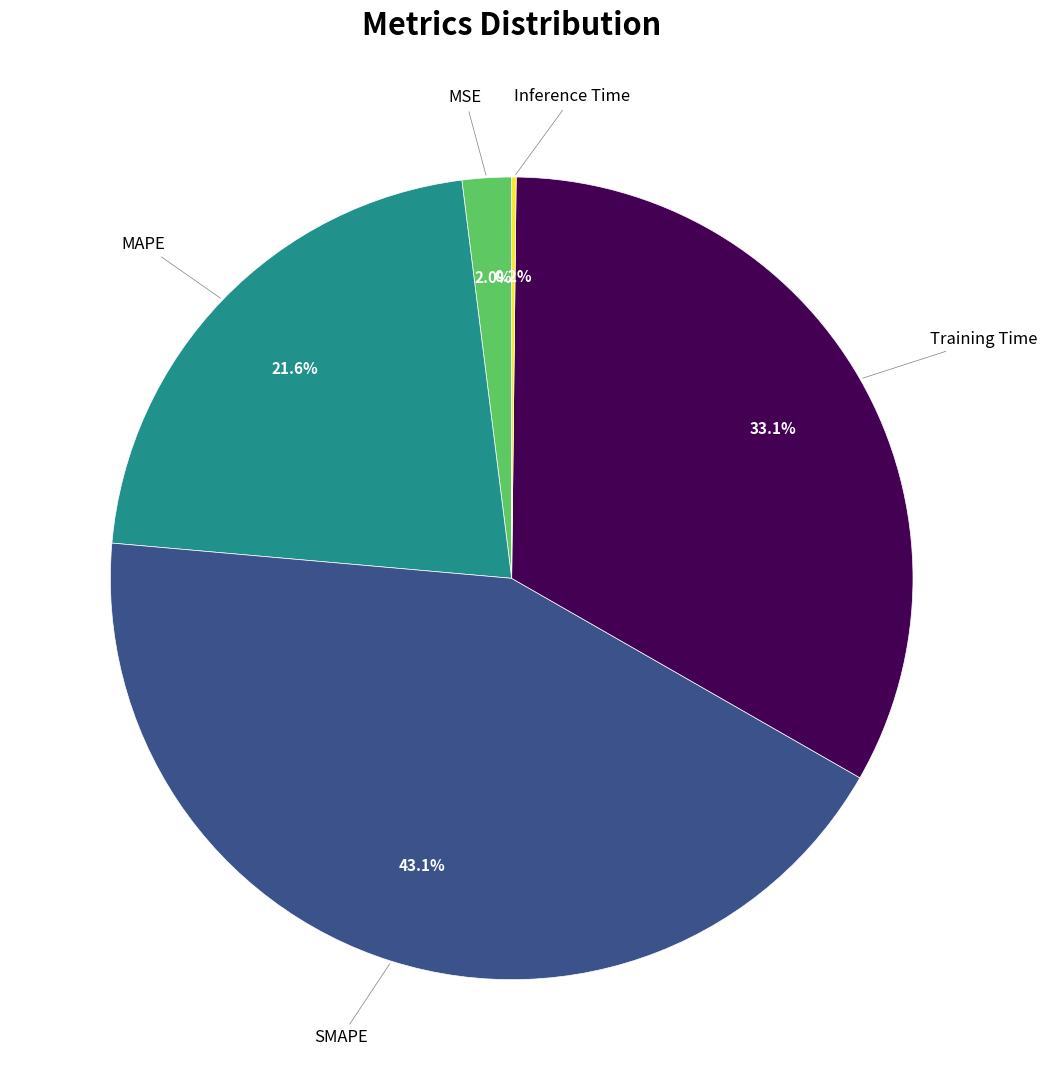

Does any single category account for the majority?

No